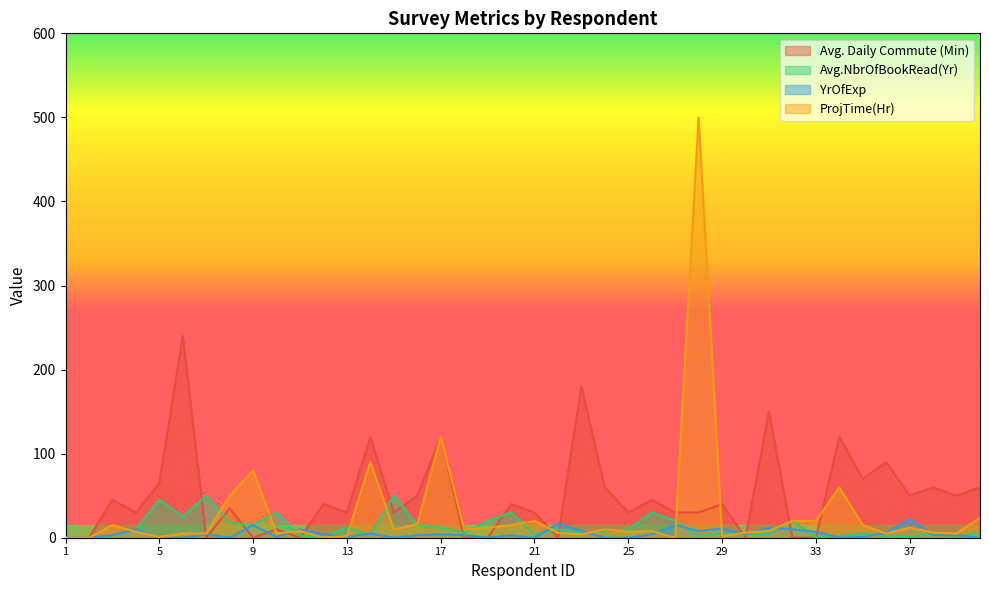

Which series has the largest total across all categories?

Avg. Daily Commute (Min)